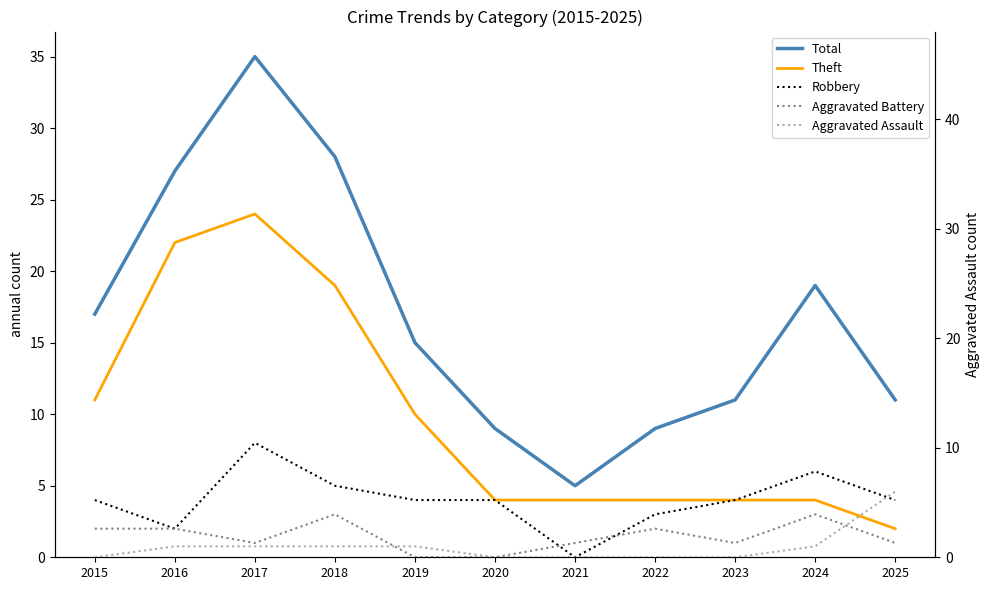

Where is Aggravated Assault nearest to the value 3?

2016